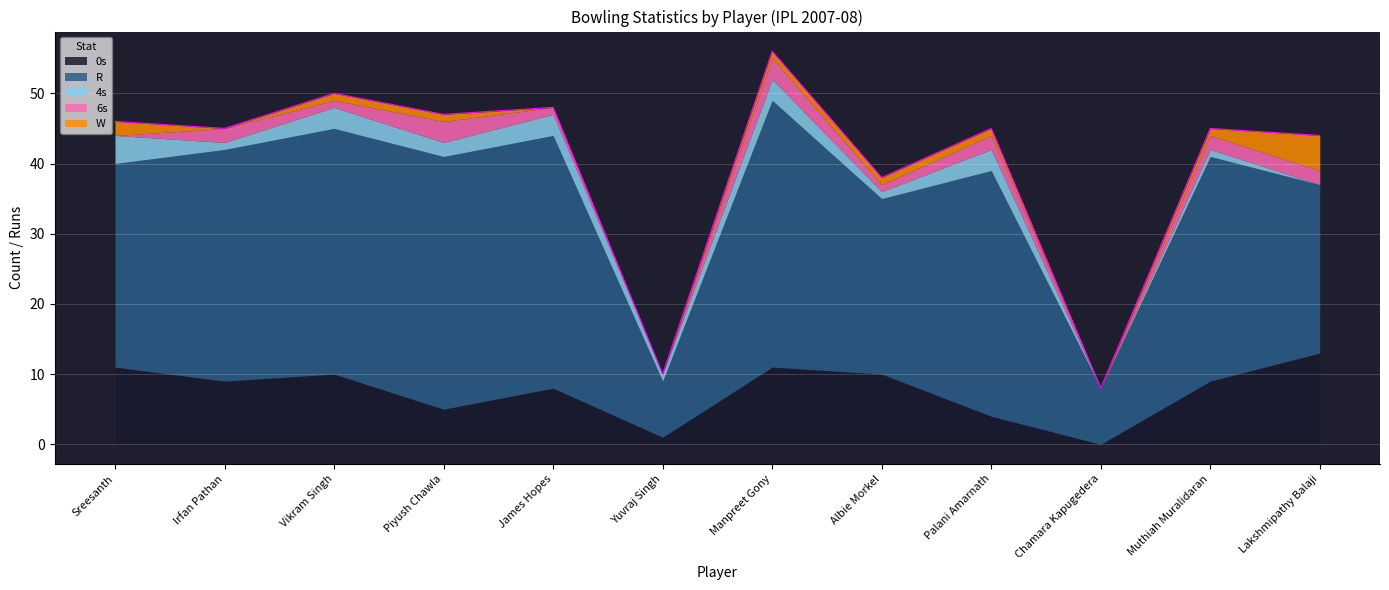

What is the label of the 10th point from the right?

Vikram Singh